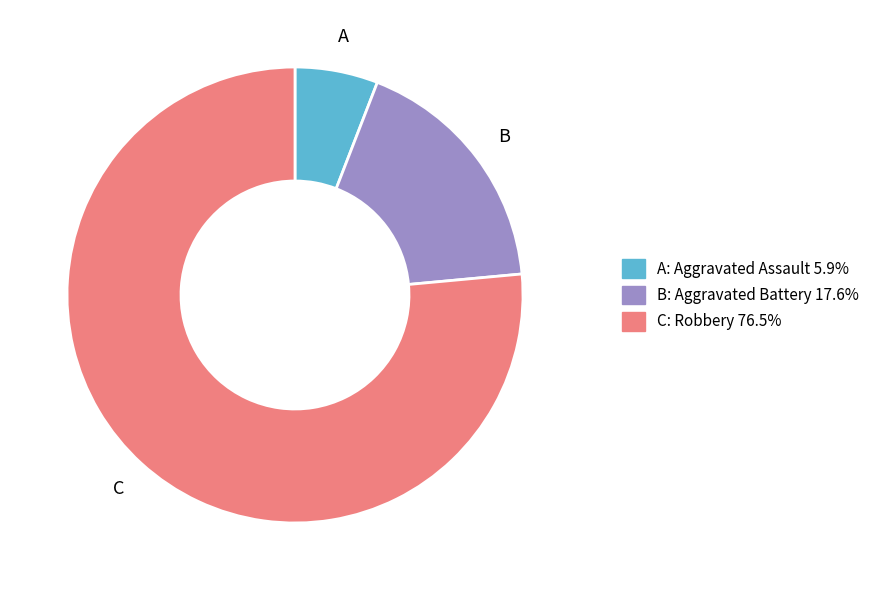

Is there a majority slice in this chart?

Yes